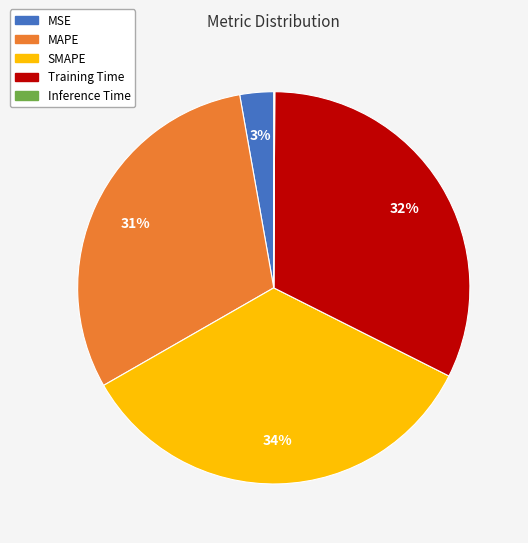

To the nearest percent, what portion does MSE represent?

3%